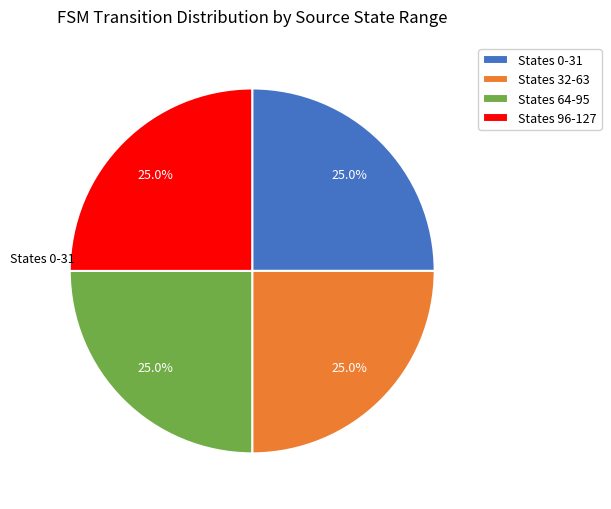

Is there any slice that represents more than half of the pie?

No